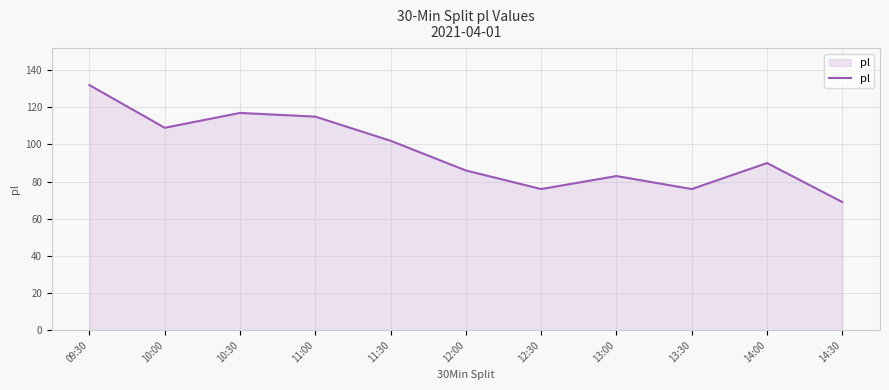

What position from the left is 12:00?

6